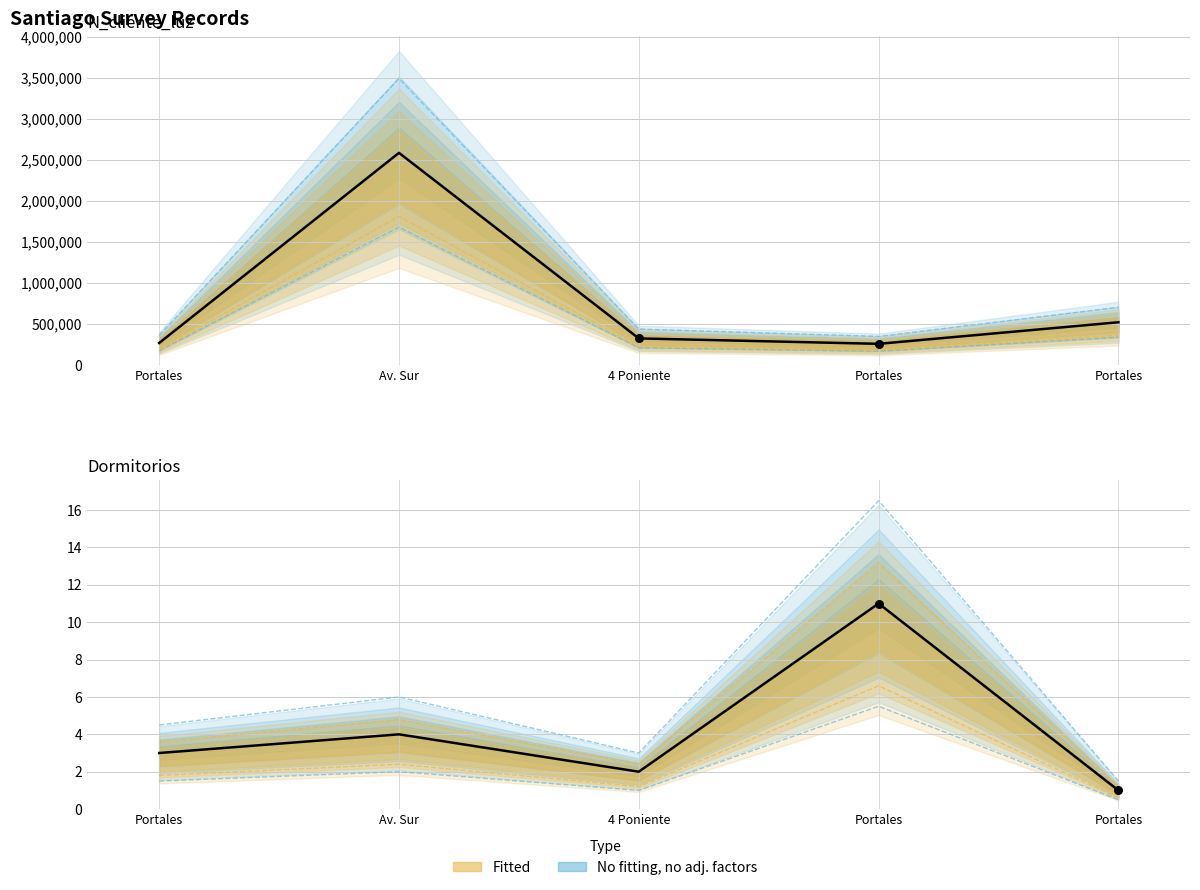

What is the change in value from Portales to Portales?

-2